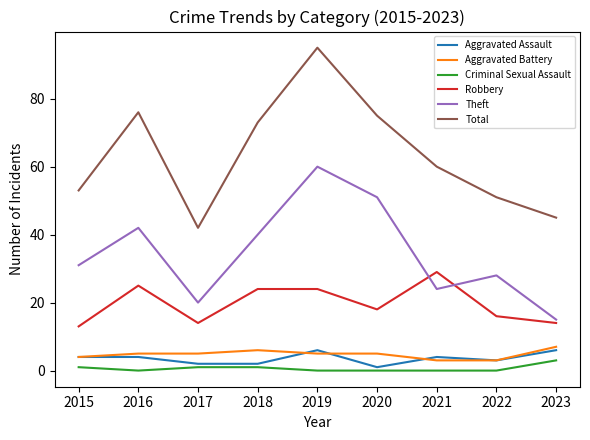

Does the chart have visible grid lines?

No